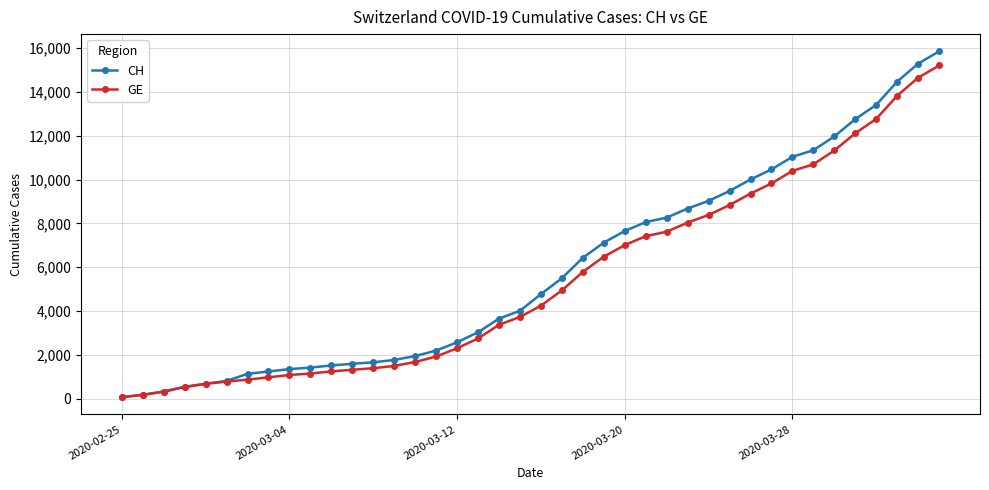

Which series has the largest total across all categories?

CH